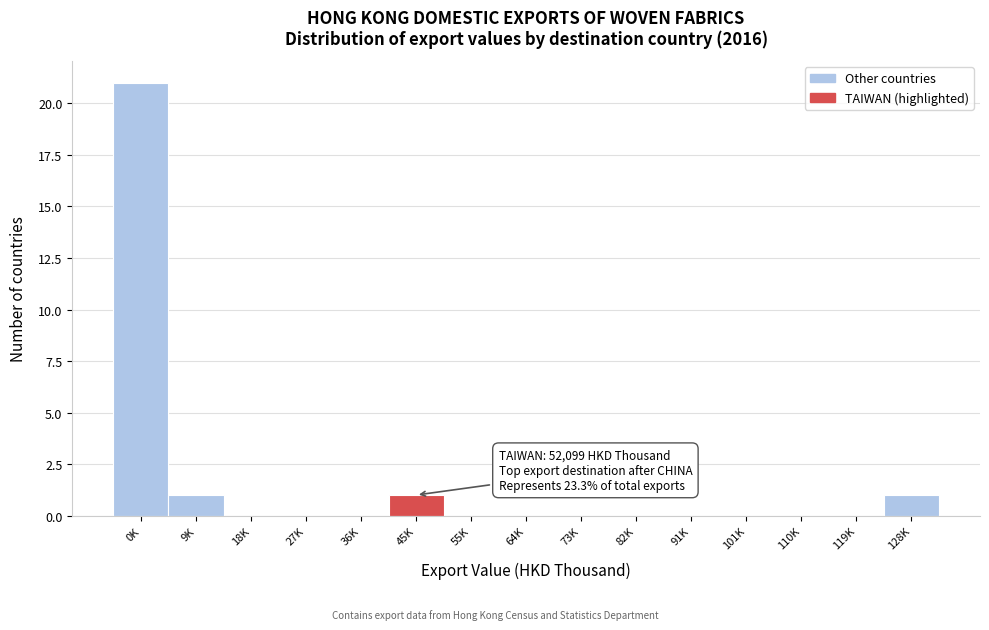

Reading right to left, list all the values displayed in this chart.

128K=1	119K=0	110K=0	101K=0	91K=0	82K=0	73K=0	64K=0	55K=0	45K=1	36K=0	27K=0	18K=0	9K=1	0K=21